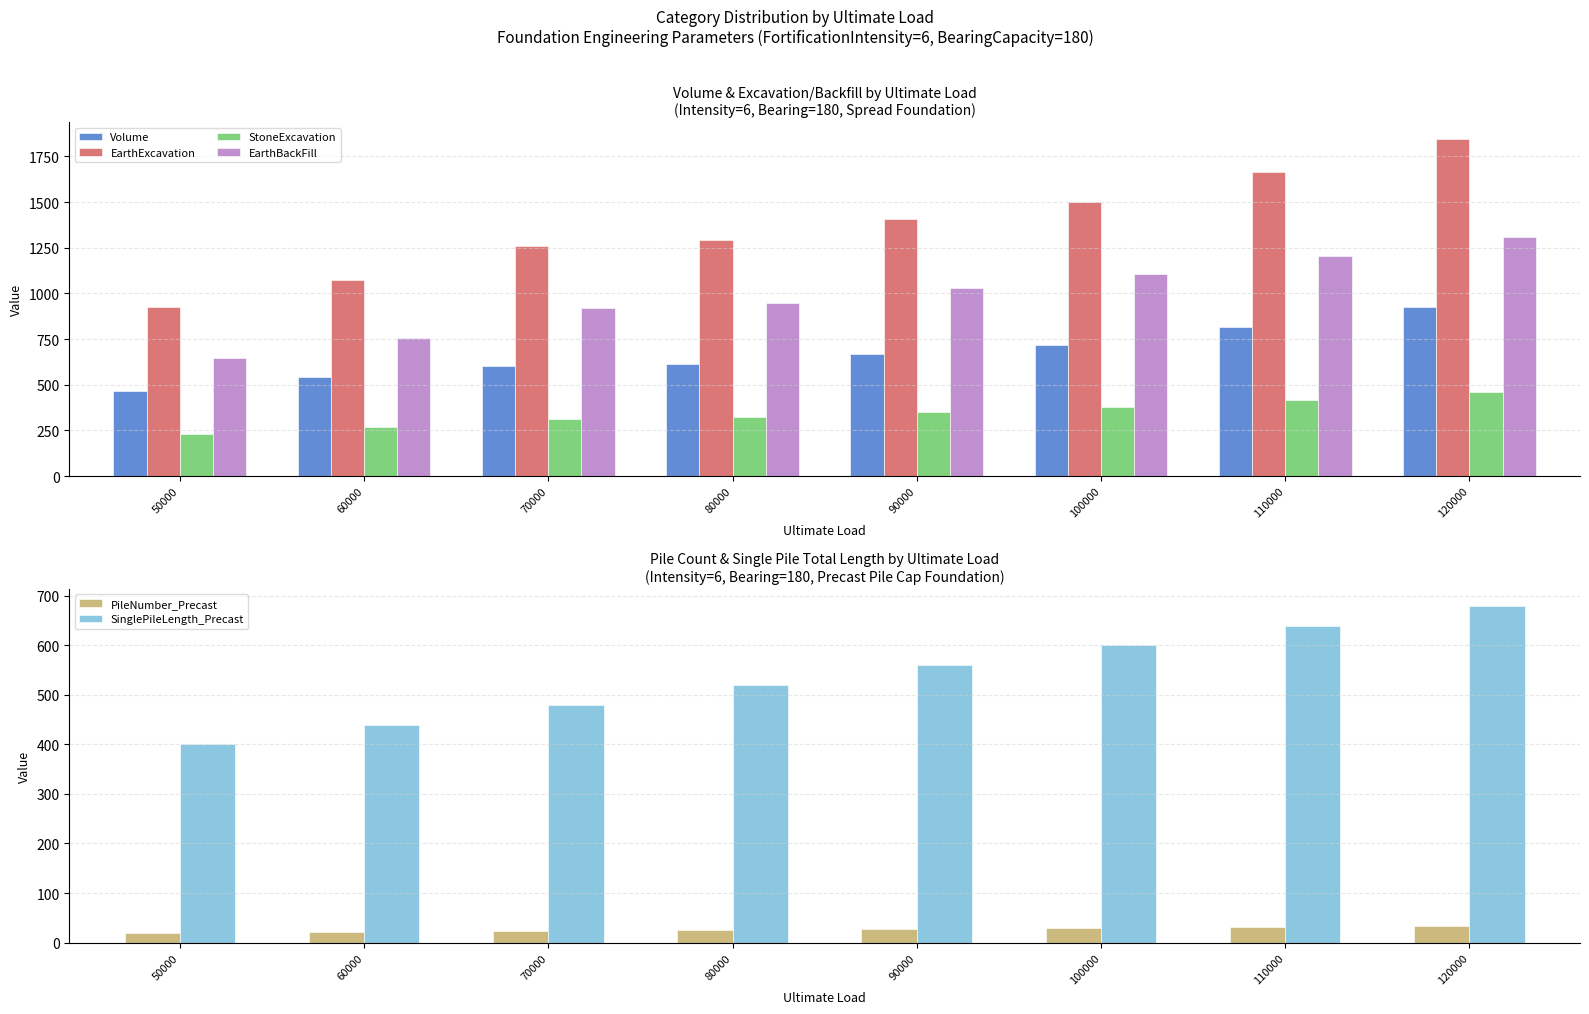

The value of StoneExcavation at 50000 is 230.8. True or false?

True